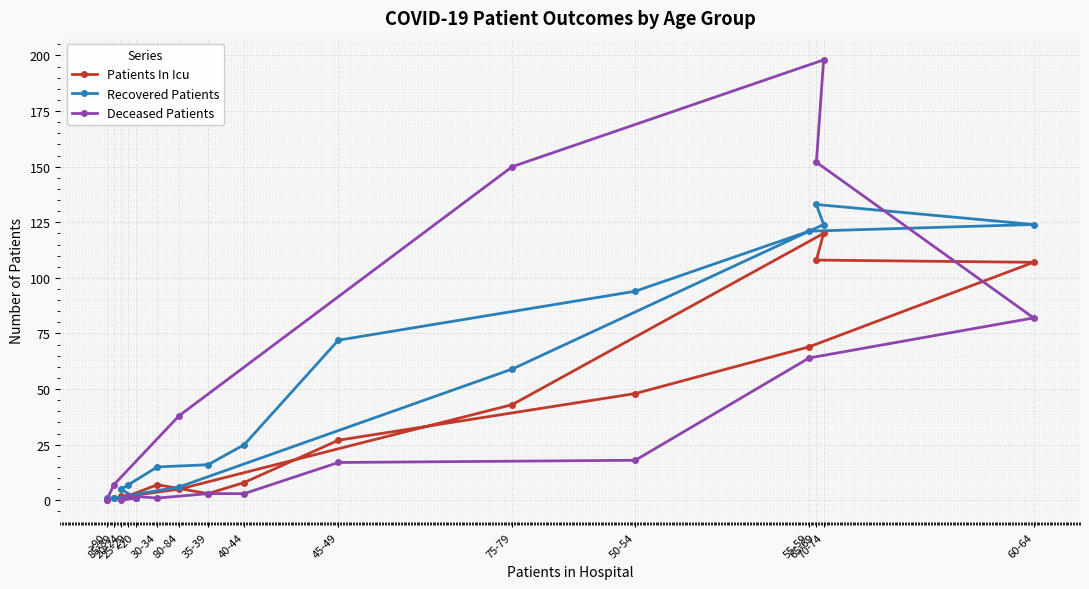

What is the label of the 3rd point from the left?

20-24